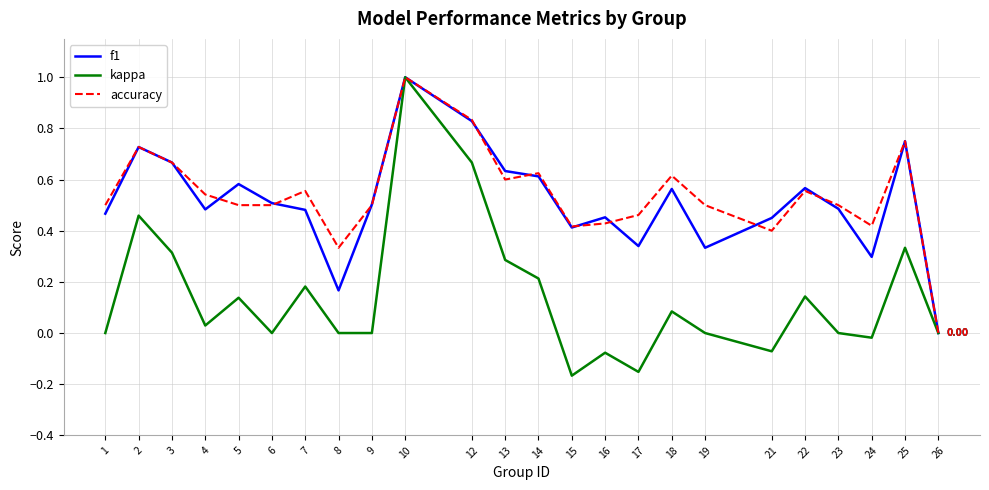

Which series changed the most between 22 and 24?

f1